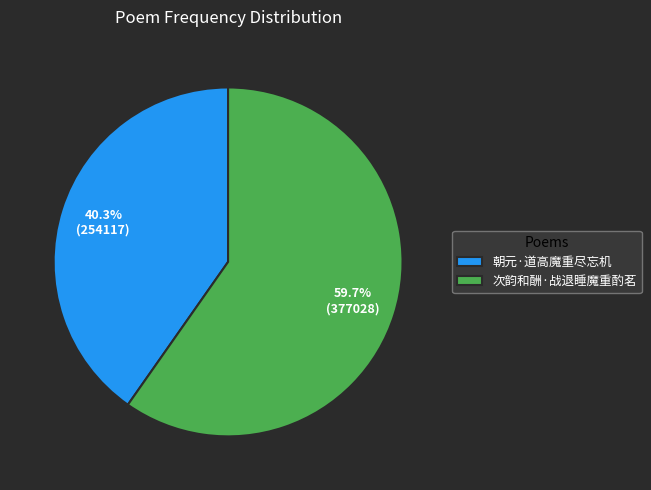

What is the ratio of the value at 次韵和酬·战退睡魔重酌茗 to the value at 朝元·道高魔重尽忘机?

1.5